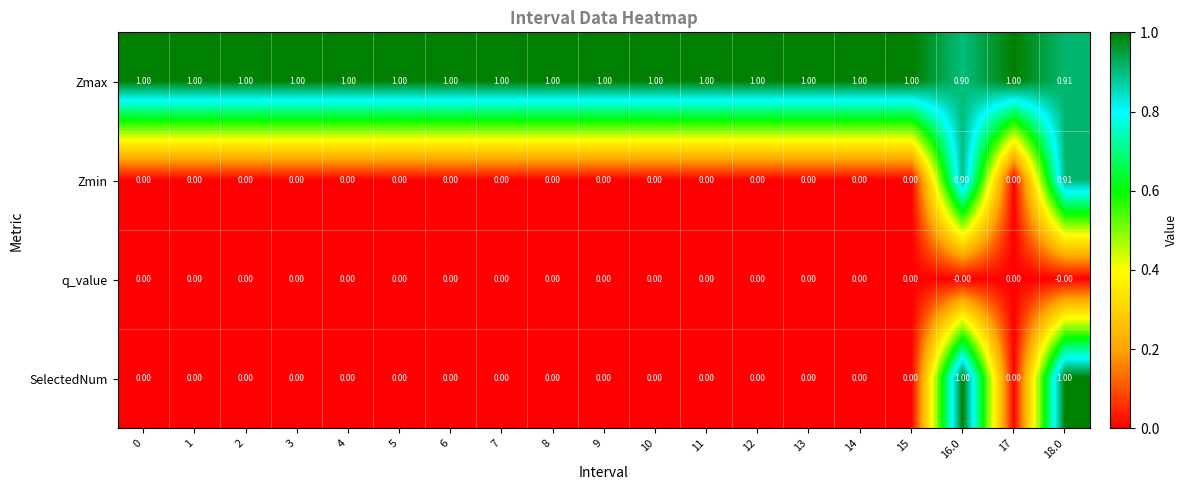

Which series changed the most between 14 and 16.0?

SelectedNum